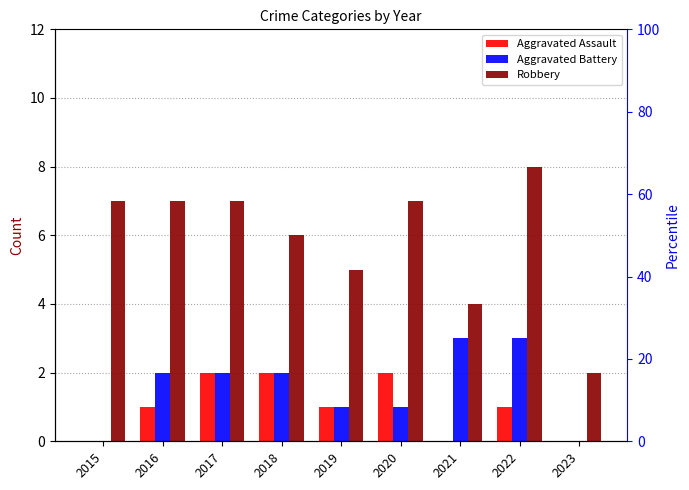

Rank the series by their maximum value, from highest to lowest.

Robbery, Aggravated Battery, Aggravated Assault